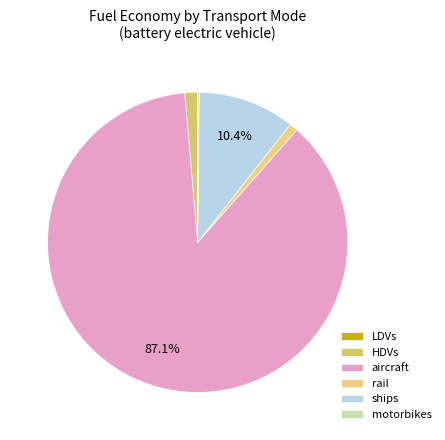

To the nearest percent, what is the average slice percentage?

17%